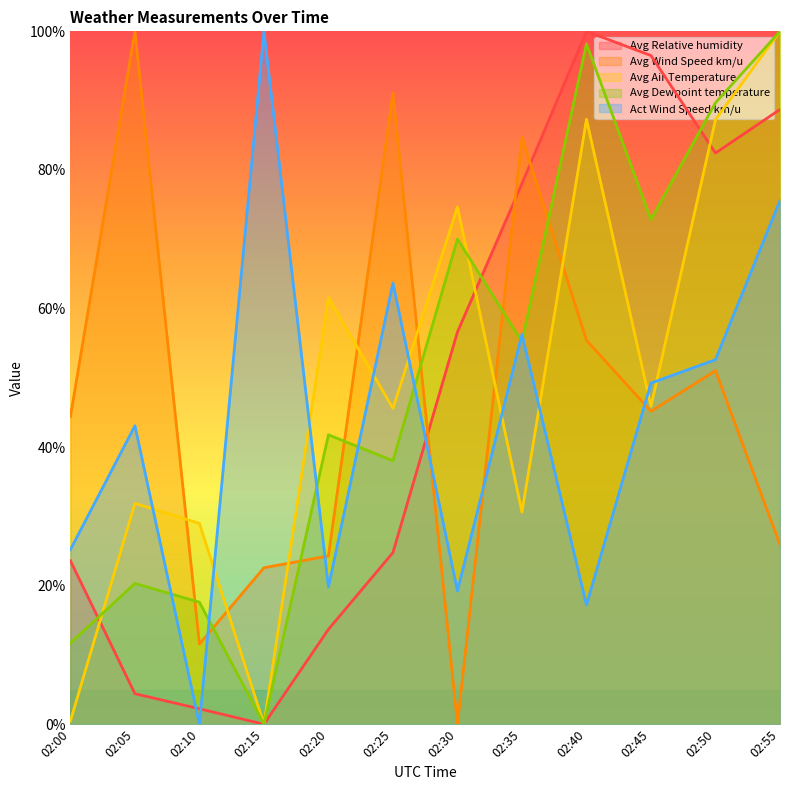

Rank the categories by Avg Wind Speed km/u value from lowest to highest.

02:30, 02:10, 02:15, 02:20, 02:55, 02:00, 02:45, 02:50, 02:40, 02:35, 02:25, 02:05